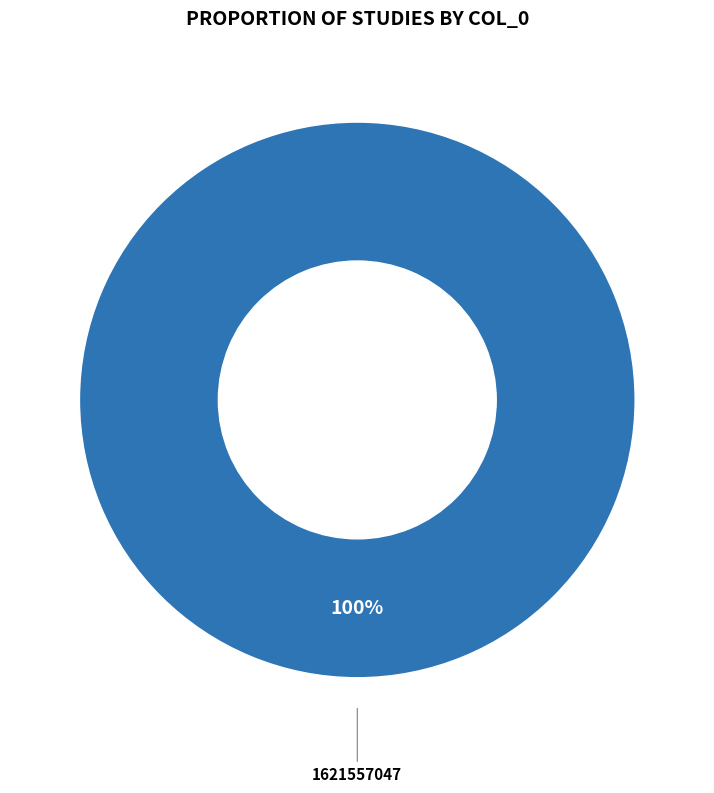

Which category accounts for the majority?

1621557047